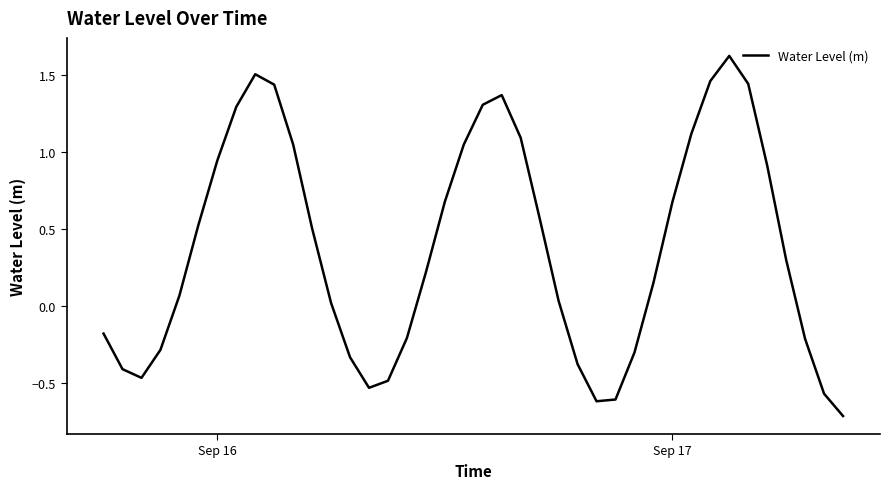

What is the sum of all values?

15.0